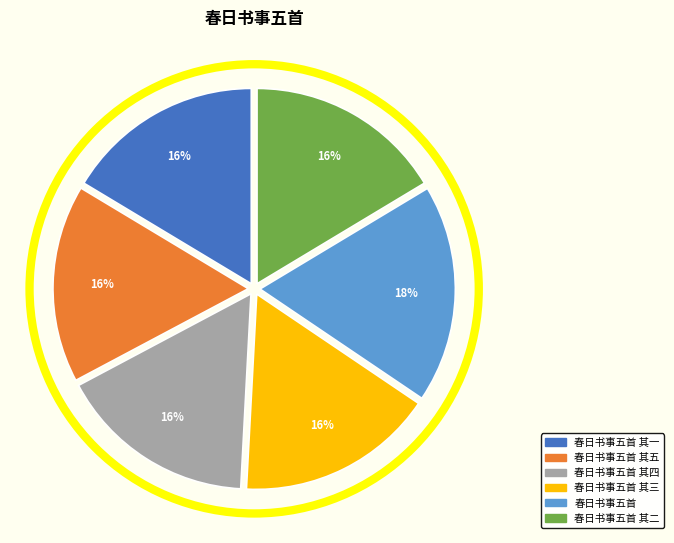

Do 春日书事五首 其四 and 春日书事五首 其二 together represent more than half of the pie?

No